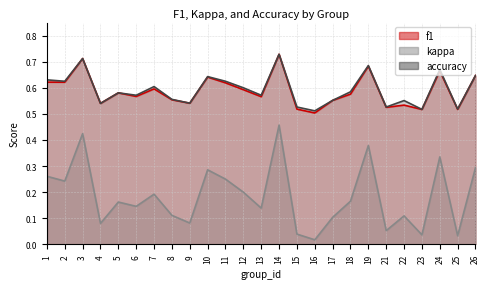

Does the chart display data point markers on the line(s)?

No